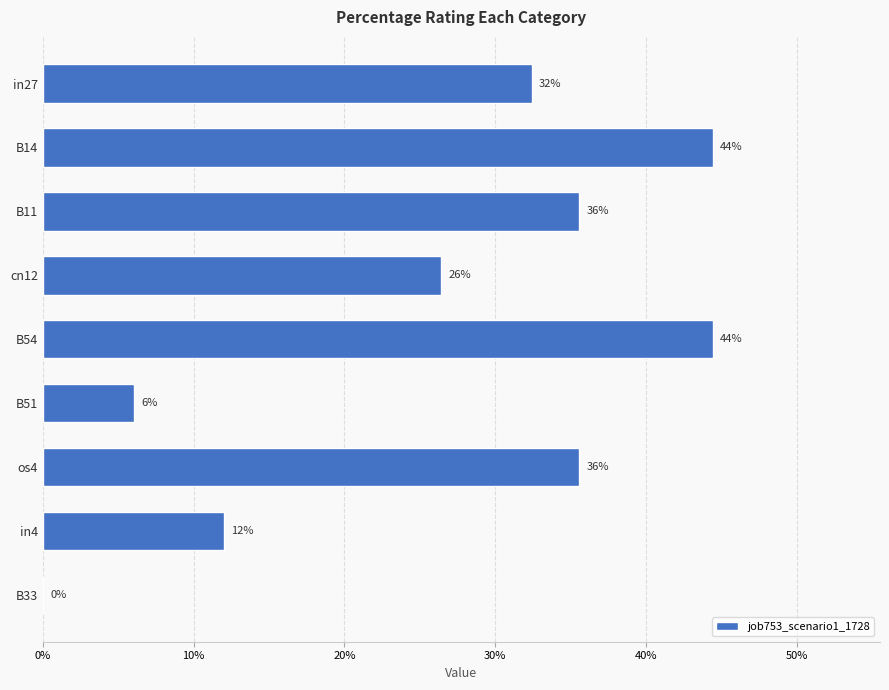

Are the bars horizontal?

Yes